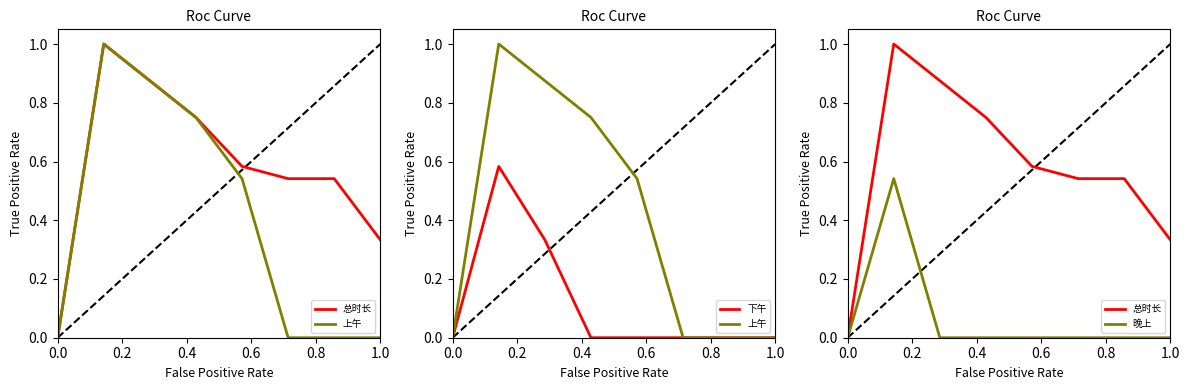

The value of 下午 at 0.4 is 0.5. True or false?

False